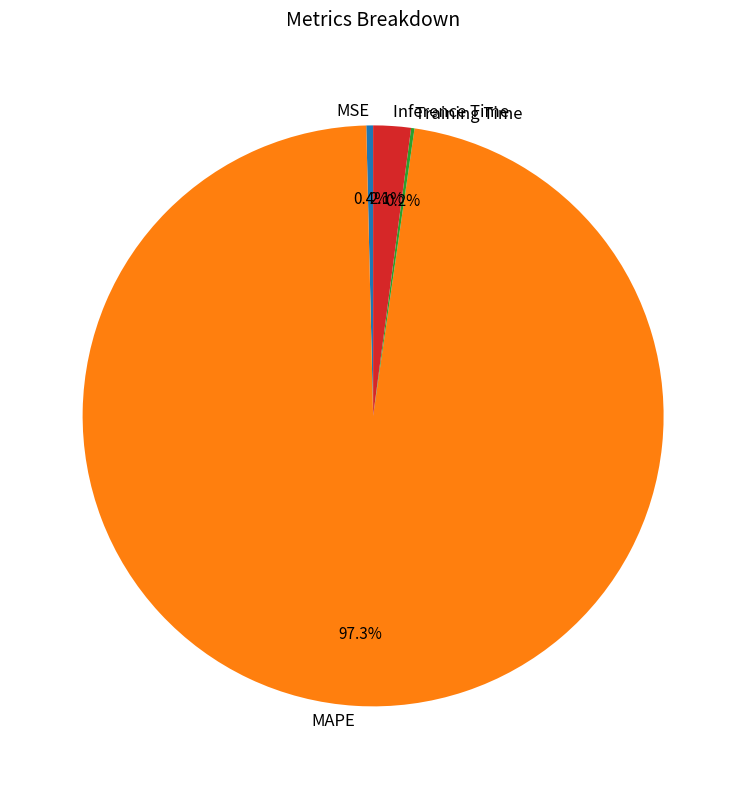

What is the largest slice in the pie chart?

MAPE